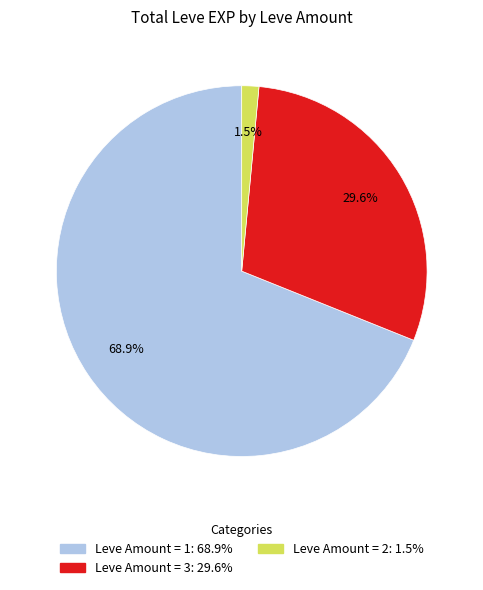

How many segments does this pie chart have?

3